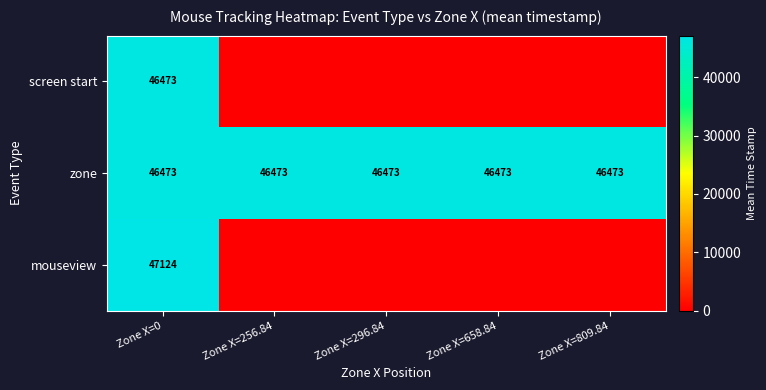

What is the sum of all zone values?

232365